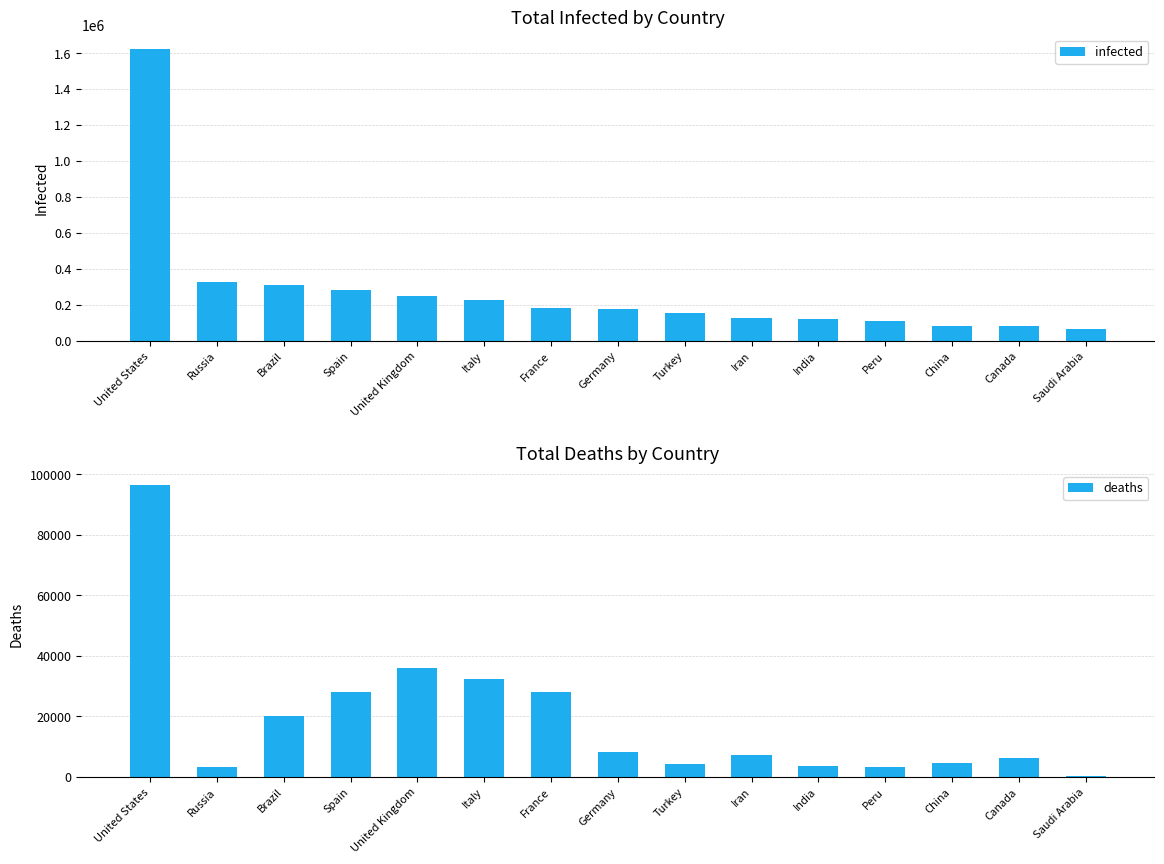

What are all the series names shown in the legend?

infected, deaths